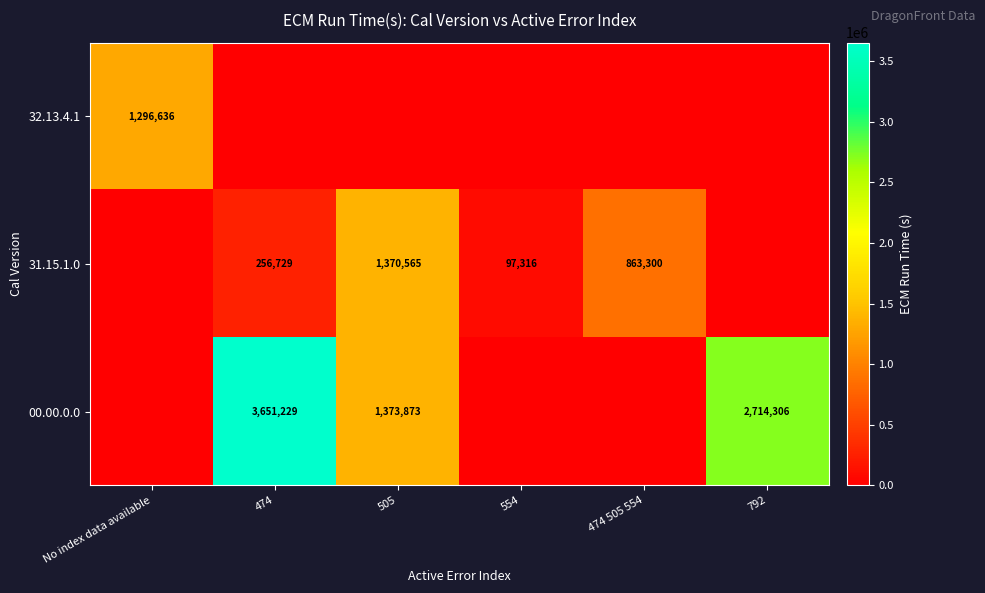

Is it true that 00.00.0.0 equals 1373873 at 505?

True